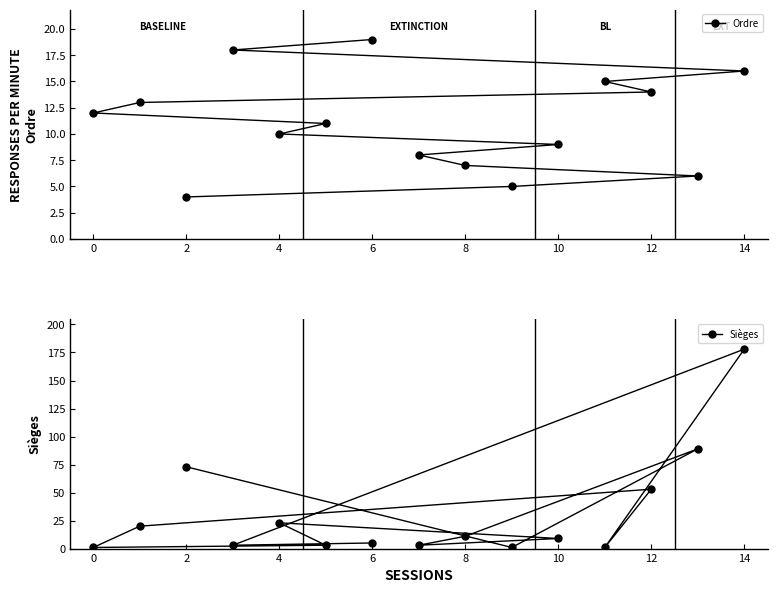

Does the chart have visible grid lines?

No